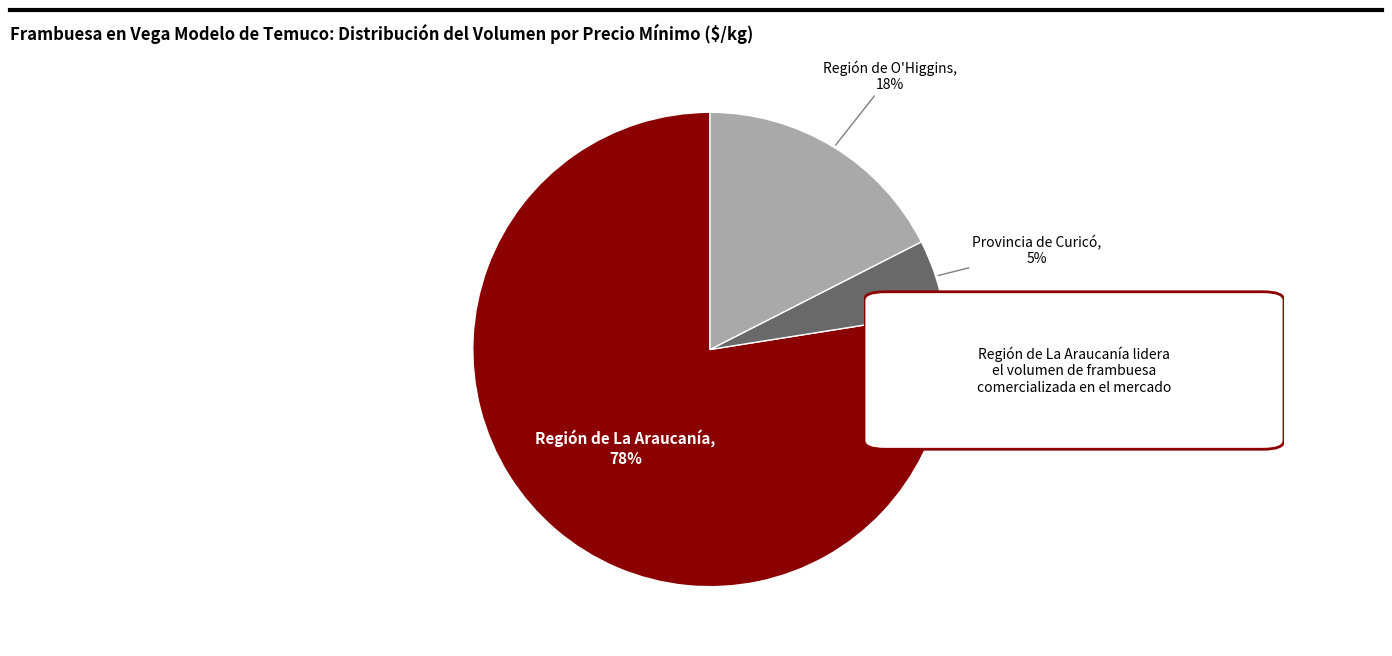

What percentage is the Región de O'Higgins slice, to the nearest percent?

18%